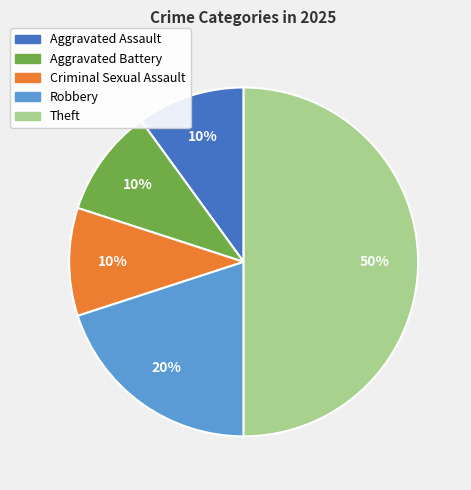

To the nearest percent, what is the average slice percentage?

20%